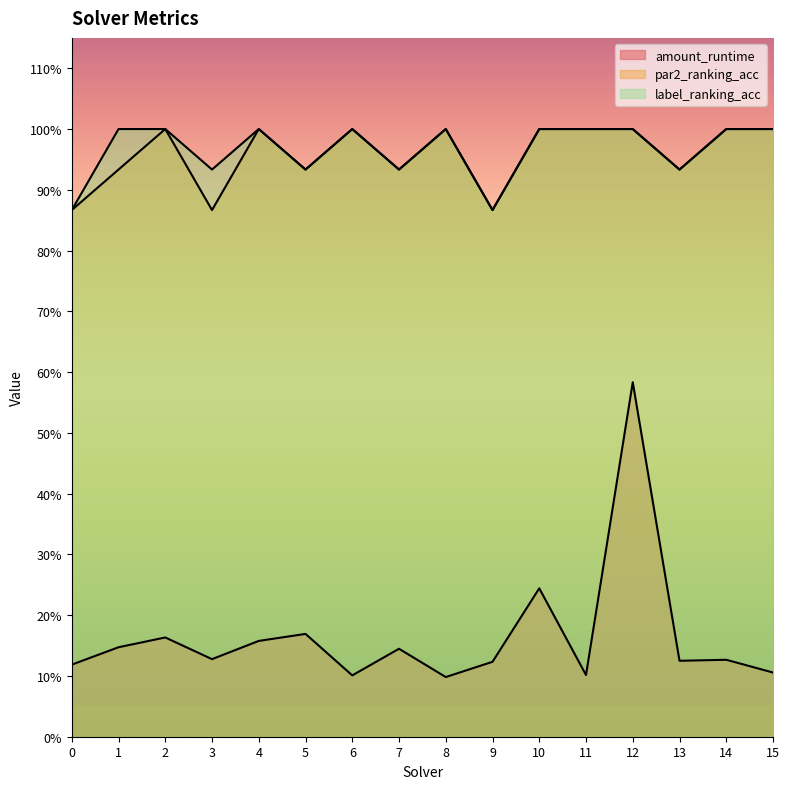

What is the value of the amount_runtime point at the 15th from the left?

0.1